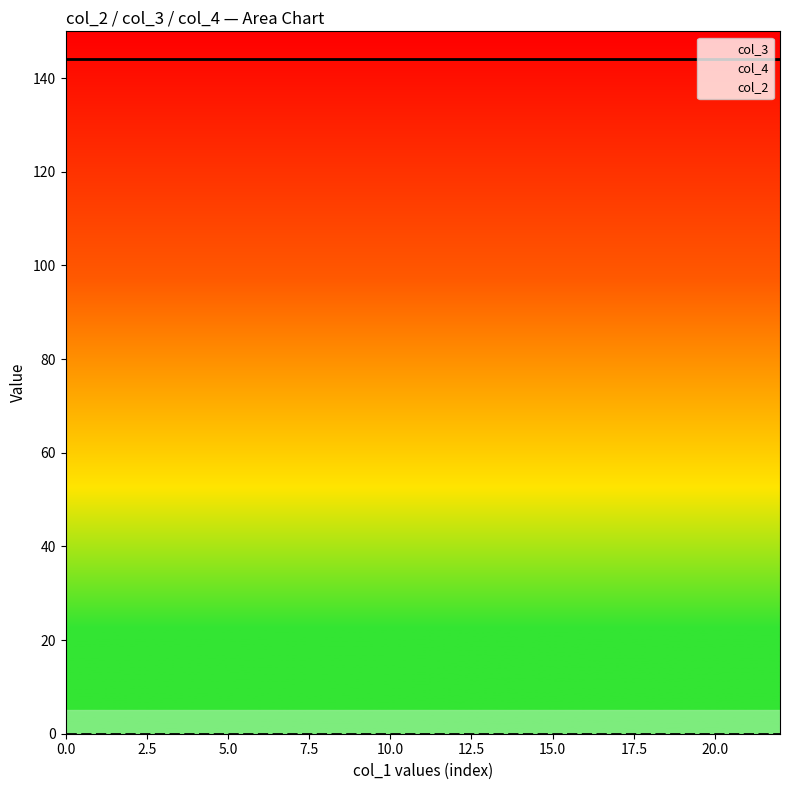

Reading left to right, extract all data points from this chart.

col_2: 0=0	1=0	2=0	3=0	4=0	5=0	6=0	7=0	8=0	9=0	10=0	11=0	12=0	13=0	14=0	15=0	16=0	17=0	18=0	19=0	20=0	21=0	22=0
col_3: 0=144	1=144	2=144	3=144	4=144	5=144	6=144	7=144	8=144	9=144	10=144	11=144	12=144	13=144	14=144	15=144	16=144	17=144	18=144	19=144	20=144	21=144	22=144
col_4: 0=0	1=0	2=0	3=0	4=0	5=0	6=0	7=0	8=0	9=0	10=0	11=0	12=0	13=0	14=0	15=0	16=0	17=0	18=0	19=0	20=0	21=0	22=0